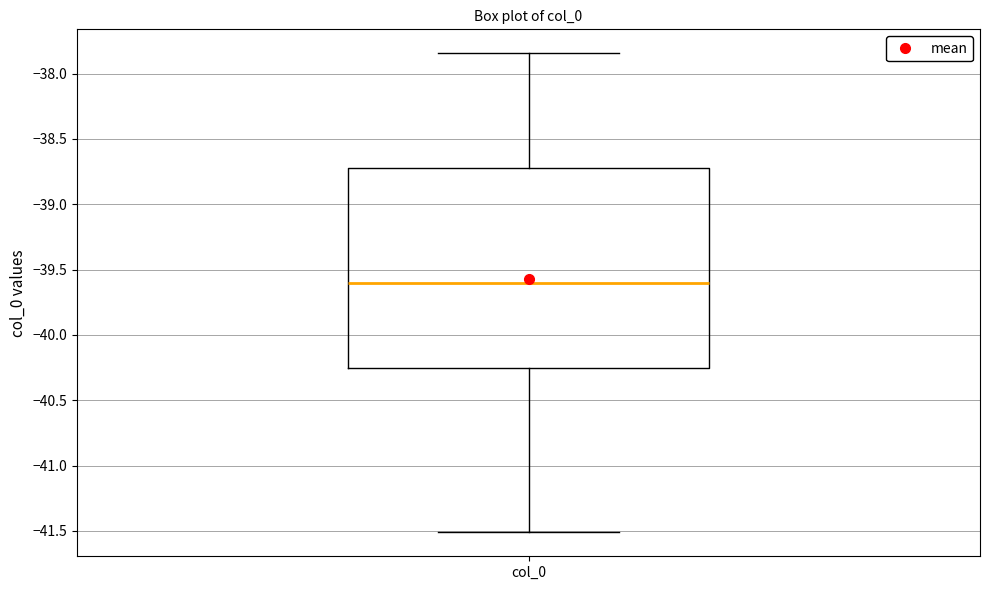

Where does the upper whisker of the box for col_0 end on the y-axis? The values are not printed on the chart, so give them approximately, as read against the axis.

-37.85